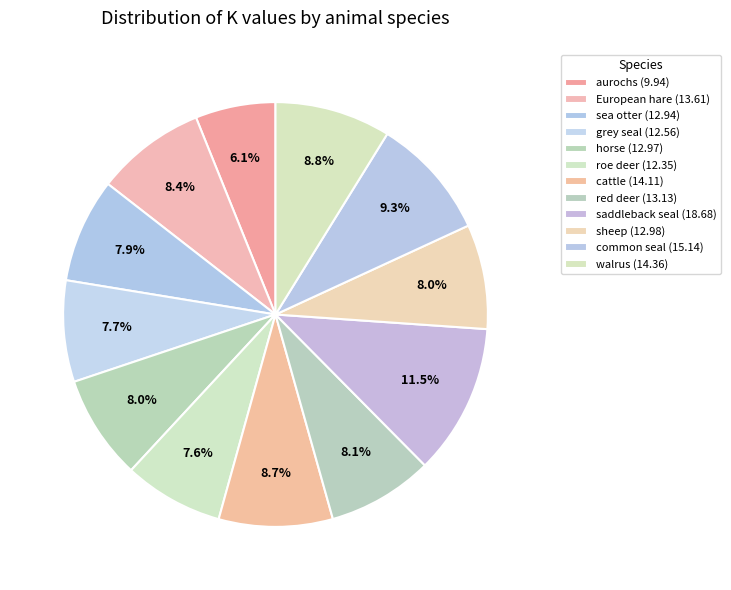

Which has a higher value, roe deer or sea otter?

sea otter